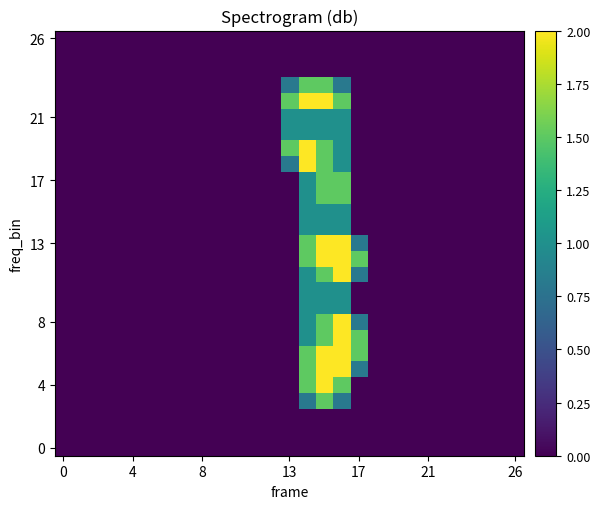

At which category is the sum across all series the highest?

15